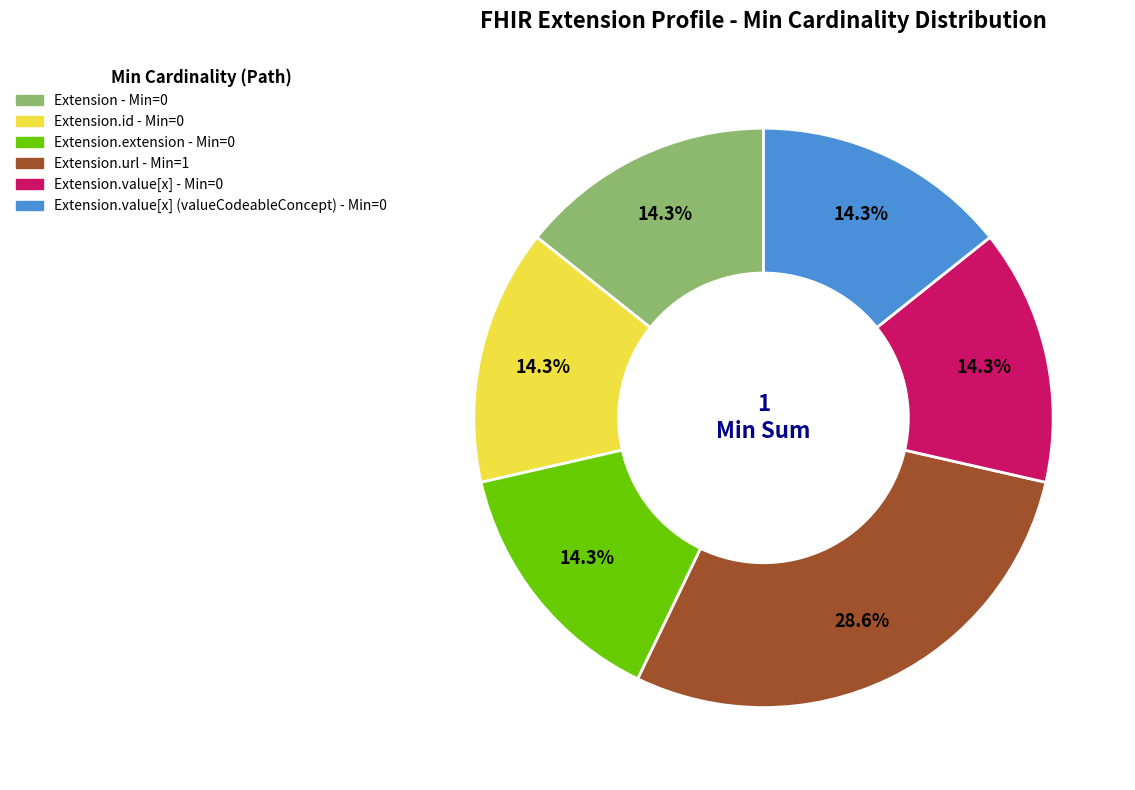

How many slices are in this pie chart?

6